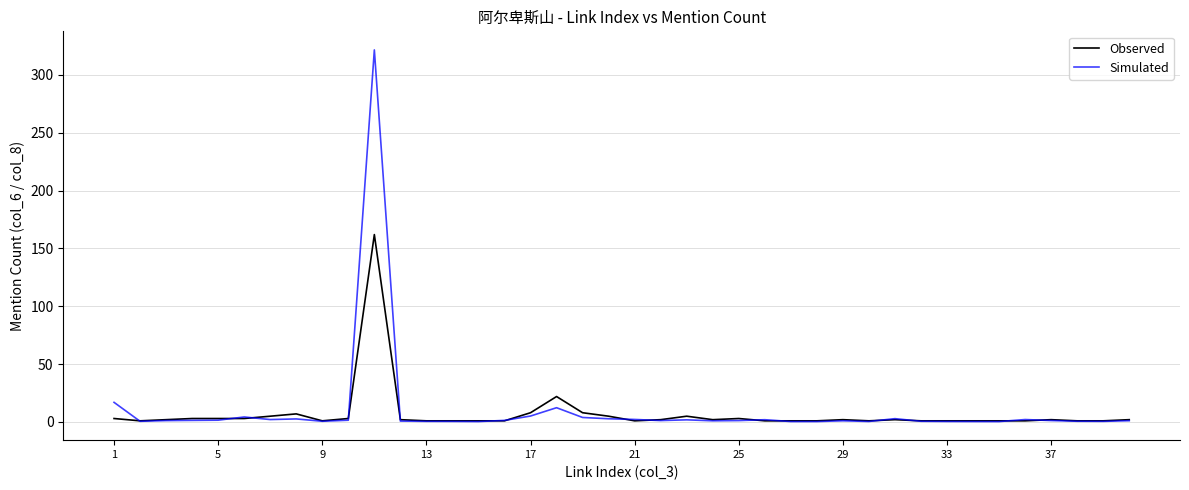

In Observed, how many points are lower than both neighbors (excluding endpoints)?

5